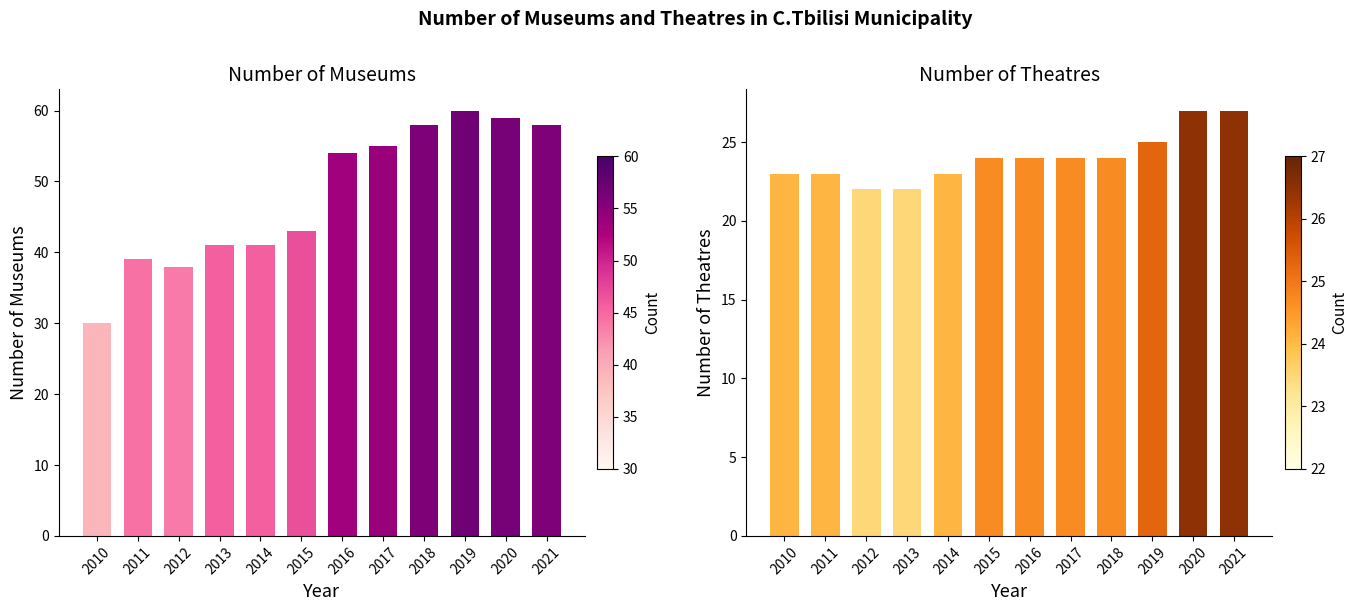

Which has a higher value, 2021 or 2020?

2020